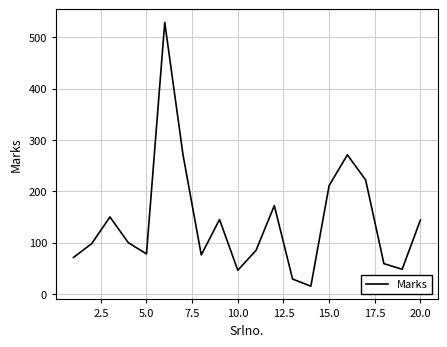

What is the smallest value displayed?

15